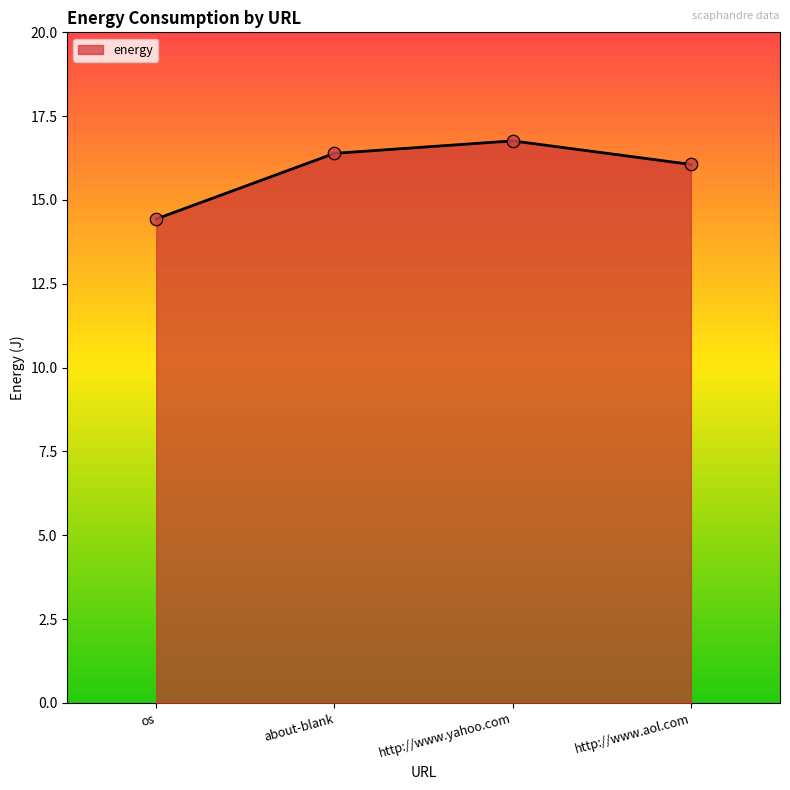

What is the change in value from about-blank to http://www.aol.com?

-0.3